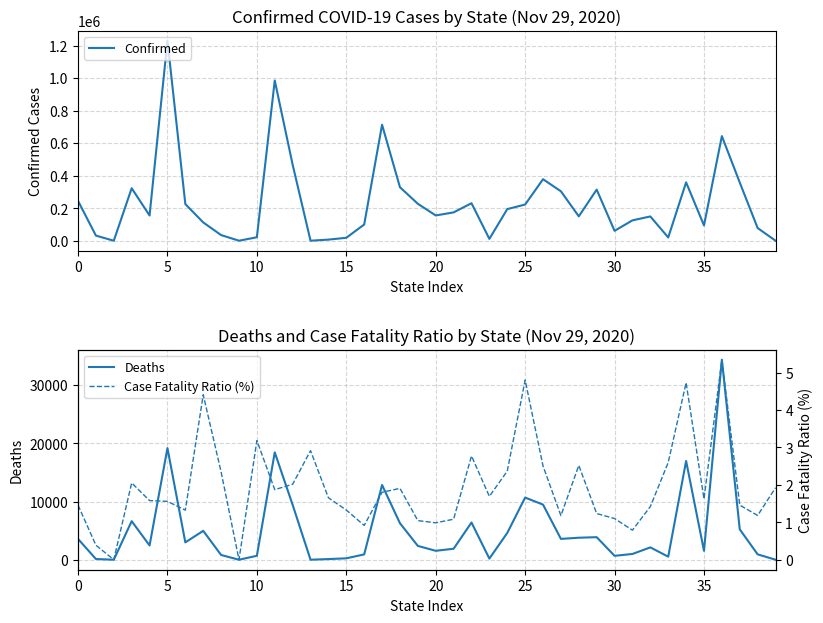

What is the maximum value for Confirmed?

1229769